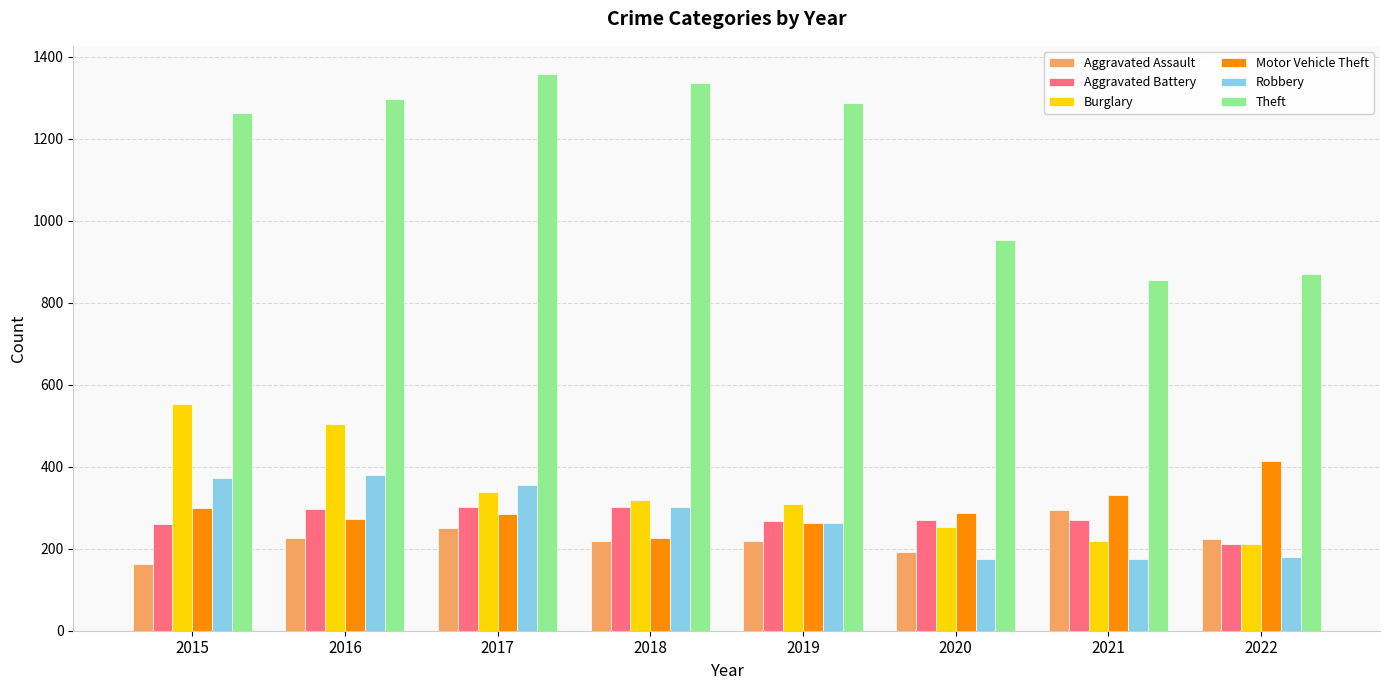

How many data points does each series have?

8